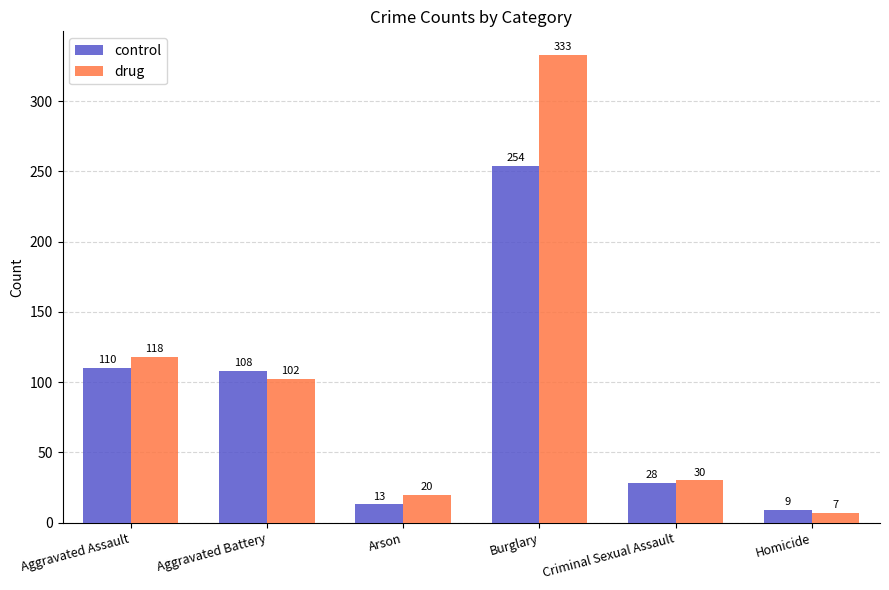

Rank the series at Homicide from lowest to highest value.

drug, control